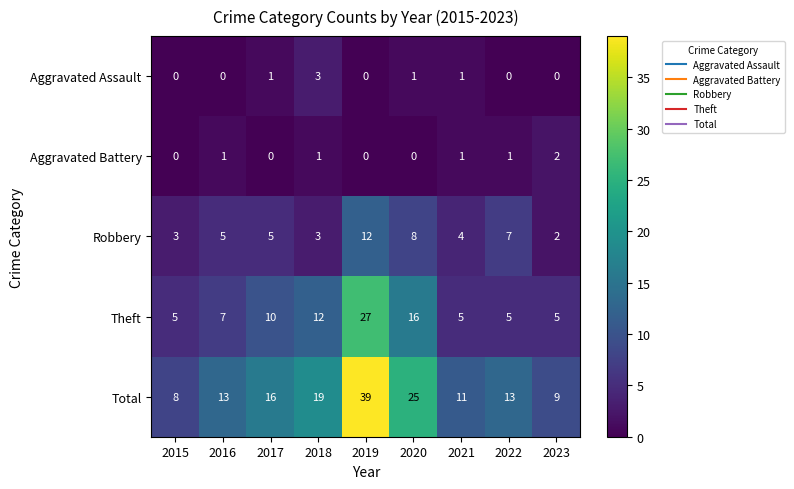

Which series has the largest total across all categories?

Total